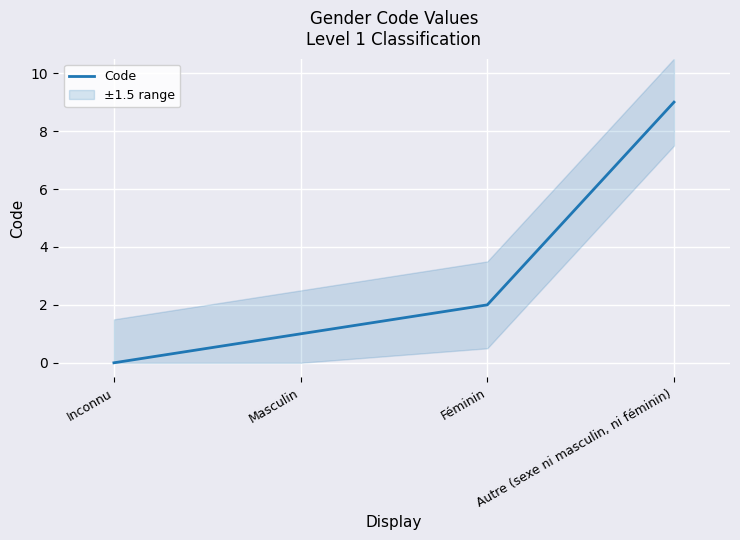

What is the difference between the maximum and minimum values?

9